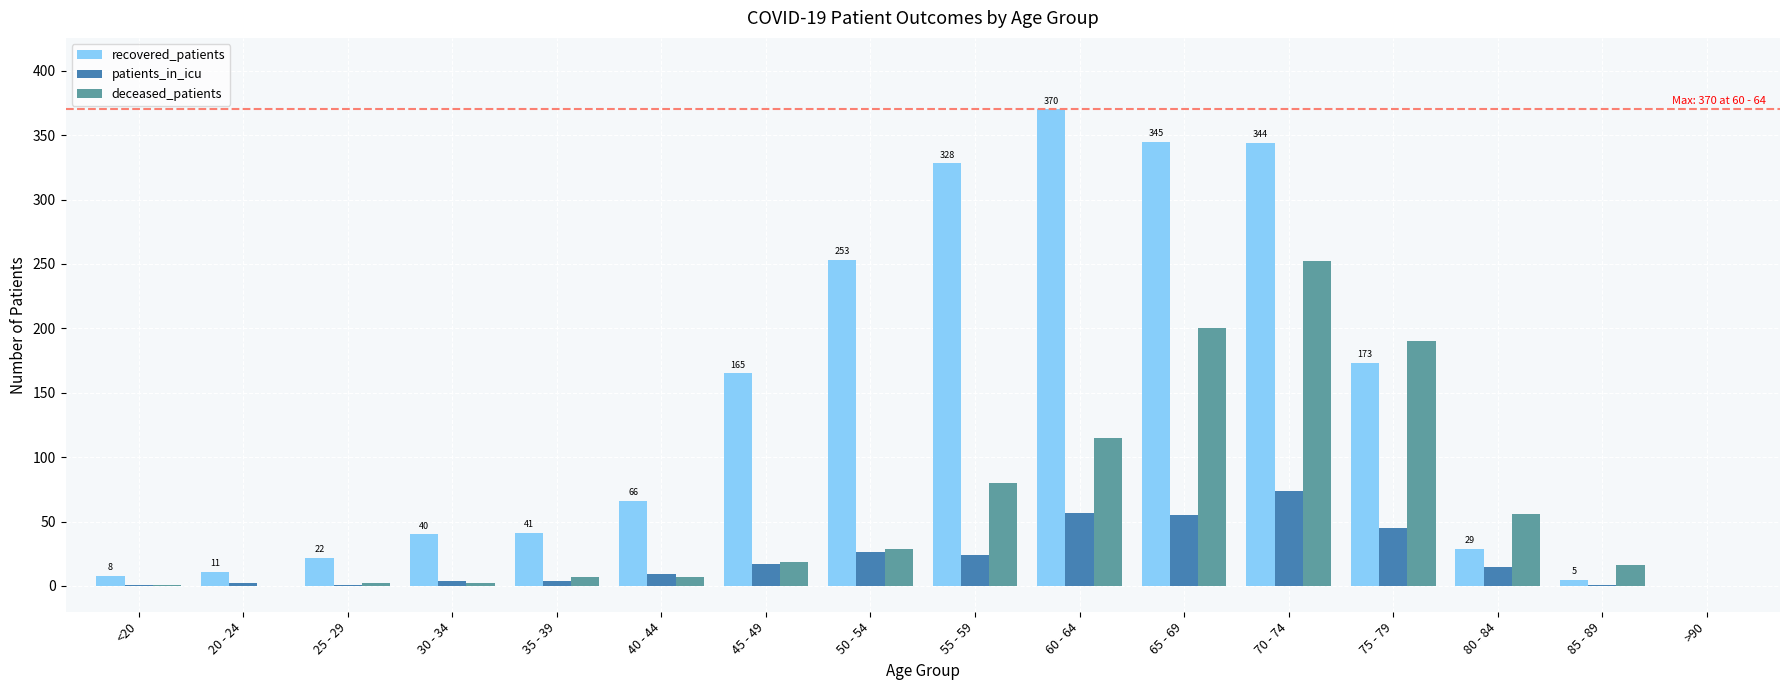

Between <20 and 65 - 69, which series saw the biggest shift?

recovered_patients